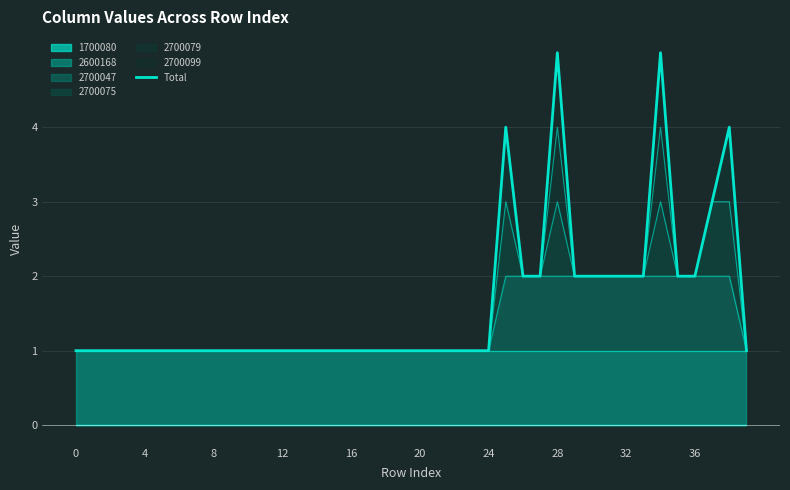

What is the value of the 4th point from the left?

1